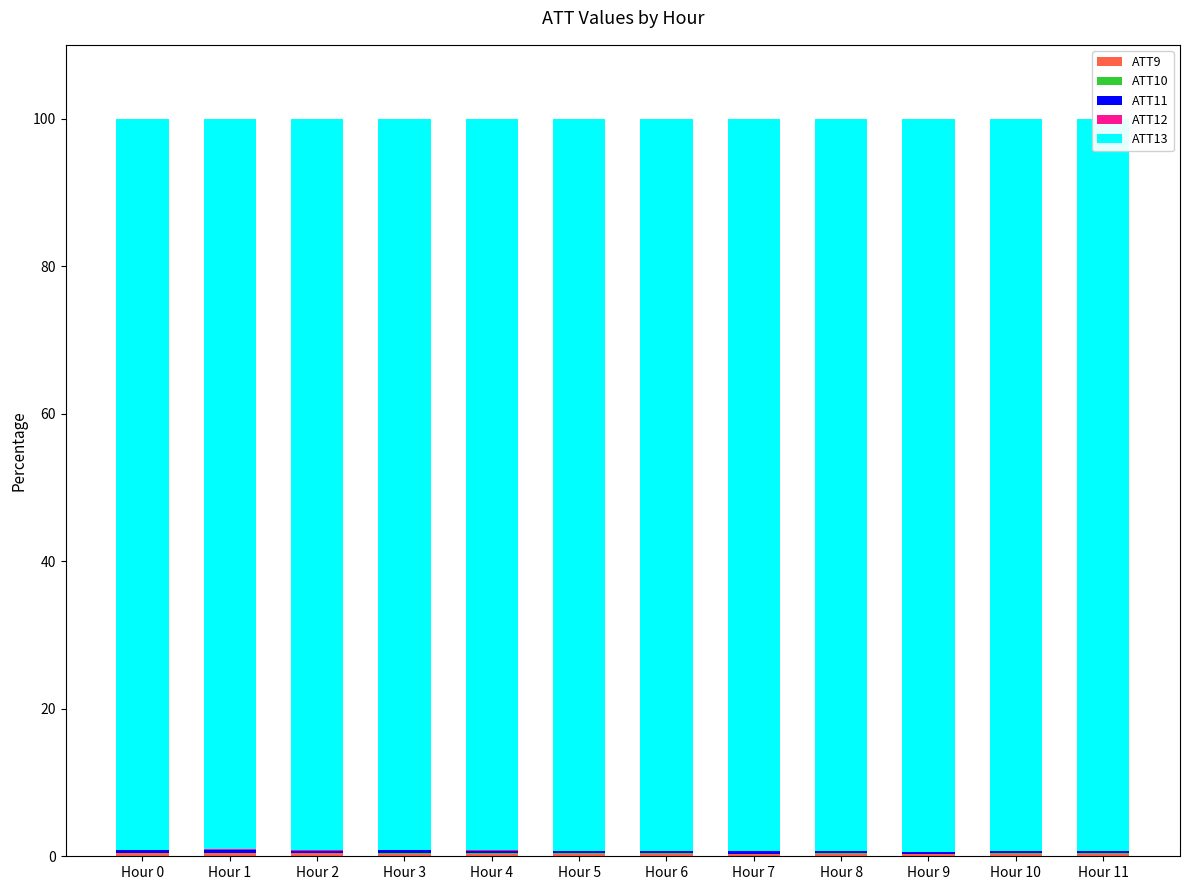

Is it true that ATT9 equals 0.3 at Hour 9?

True